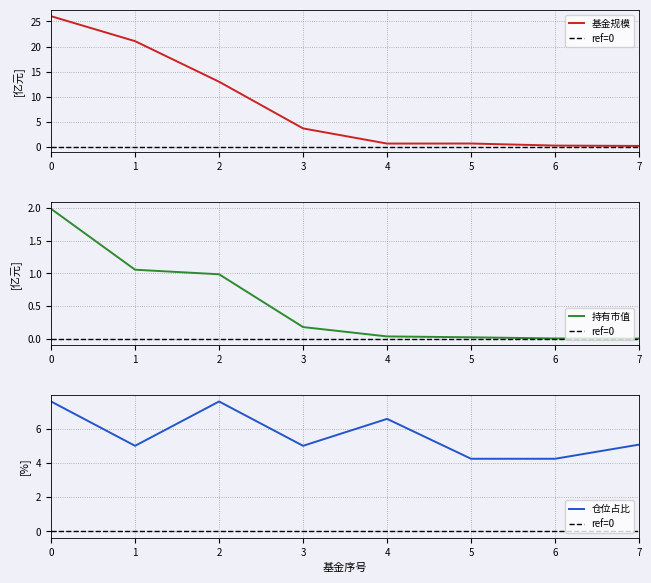

What are all the series names shown in the legend?

基金规模, 持有市值(亿元), 仓位占比